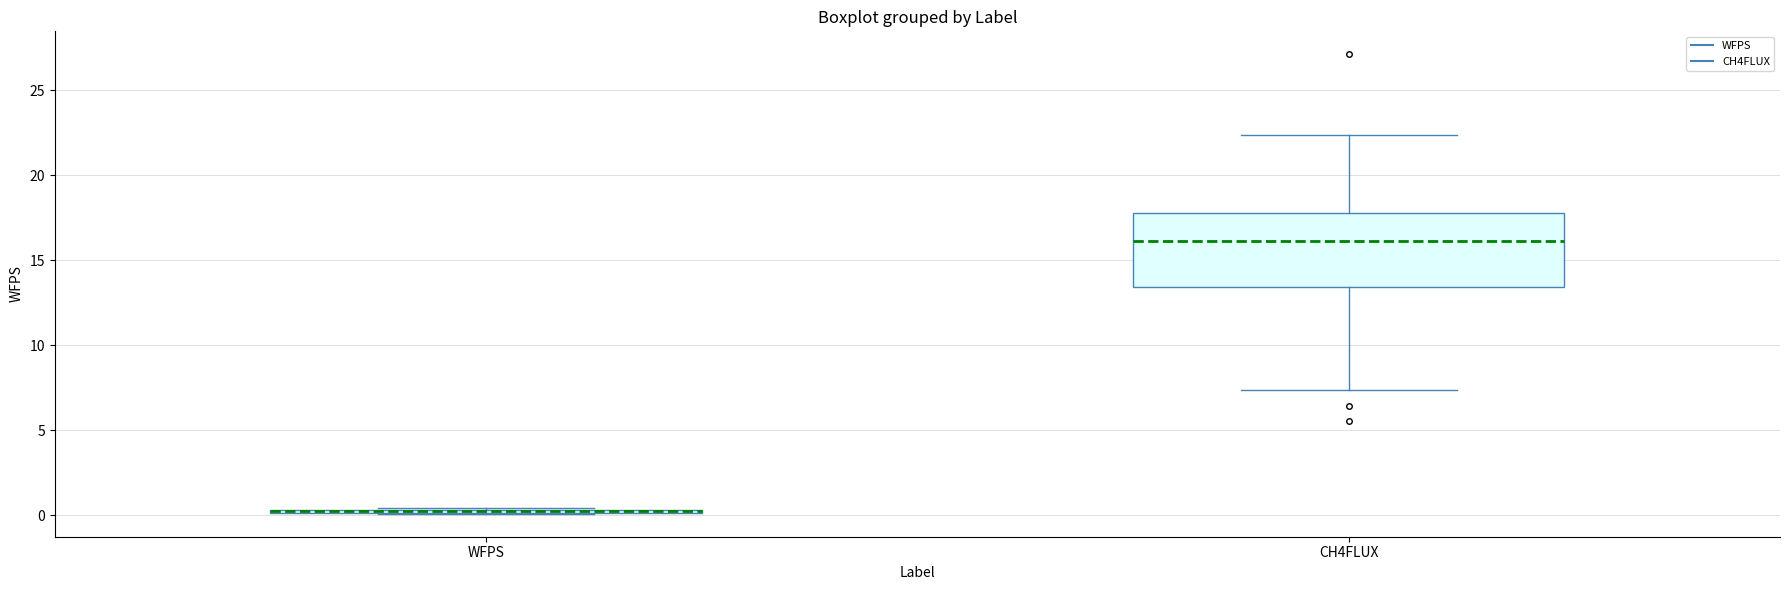

Which box is the tallest, from its lower edge to its upper edge?

CH4FLUX